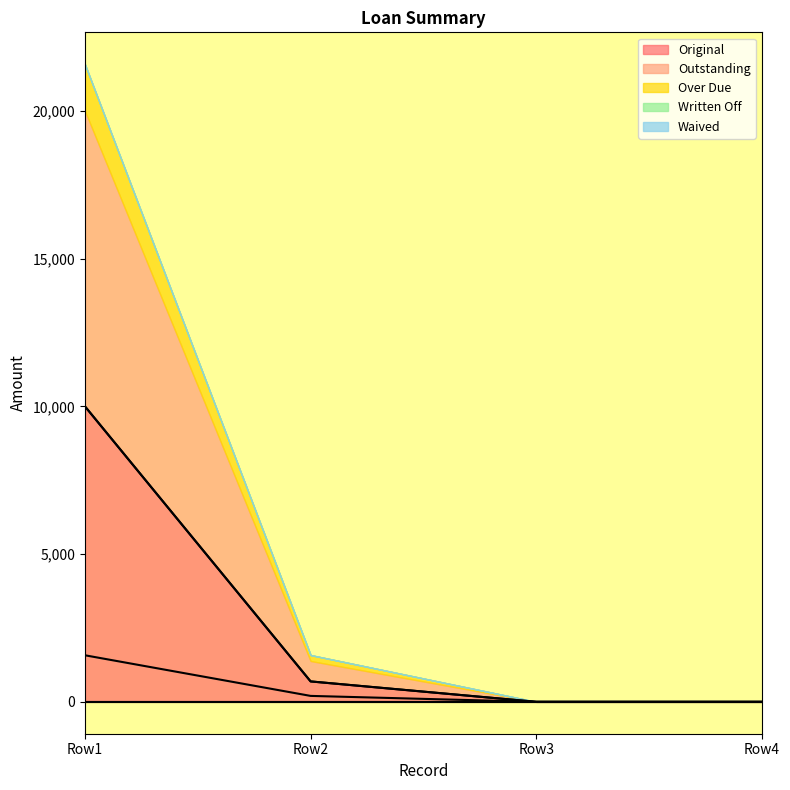

True or false: Original has a value of 10000.0 at Row1.

True